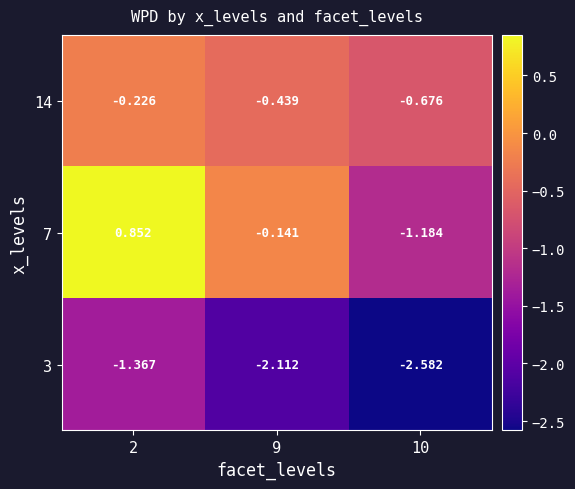

Is the value of 3 at 9 greater than the value of 14 at 10?

No